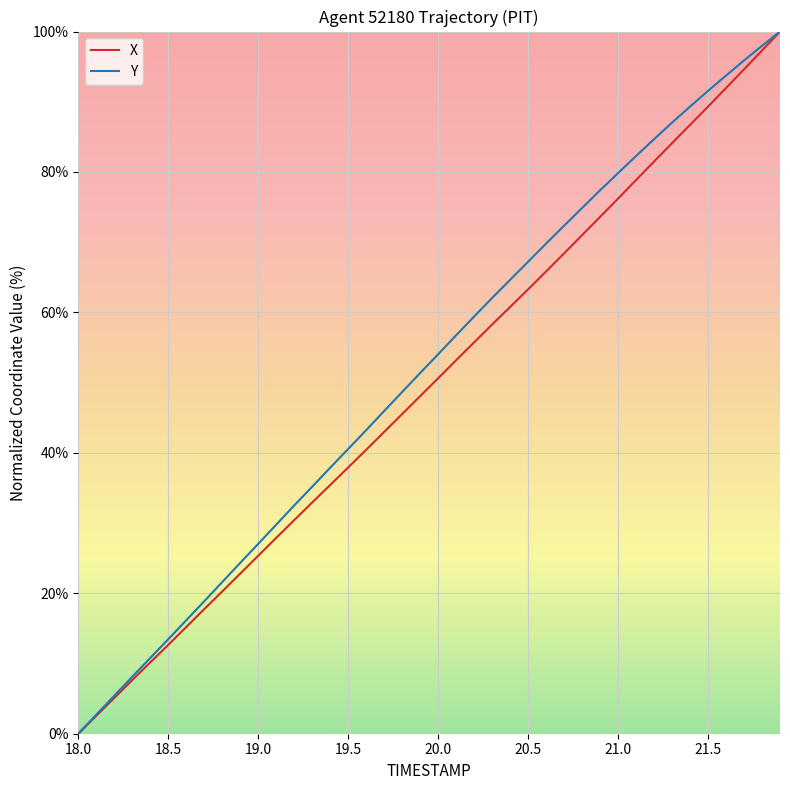

What is the greatest value displayed?

100.0